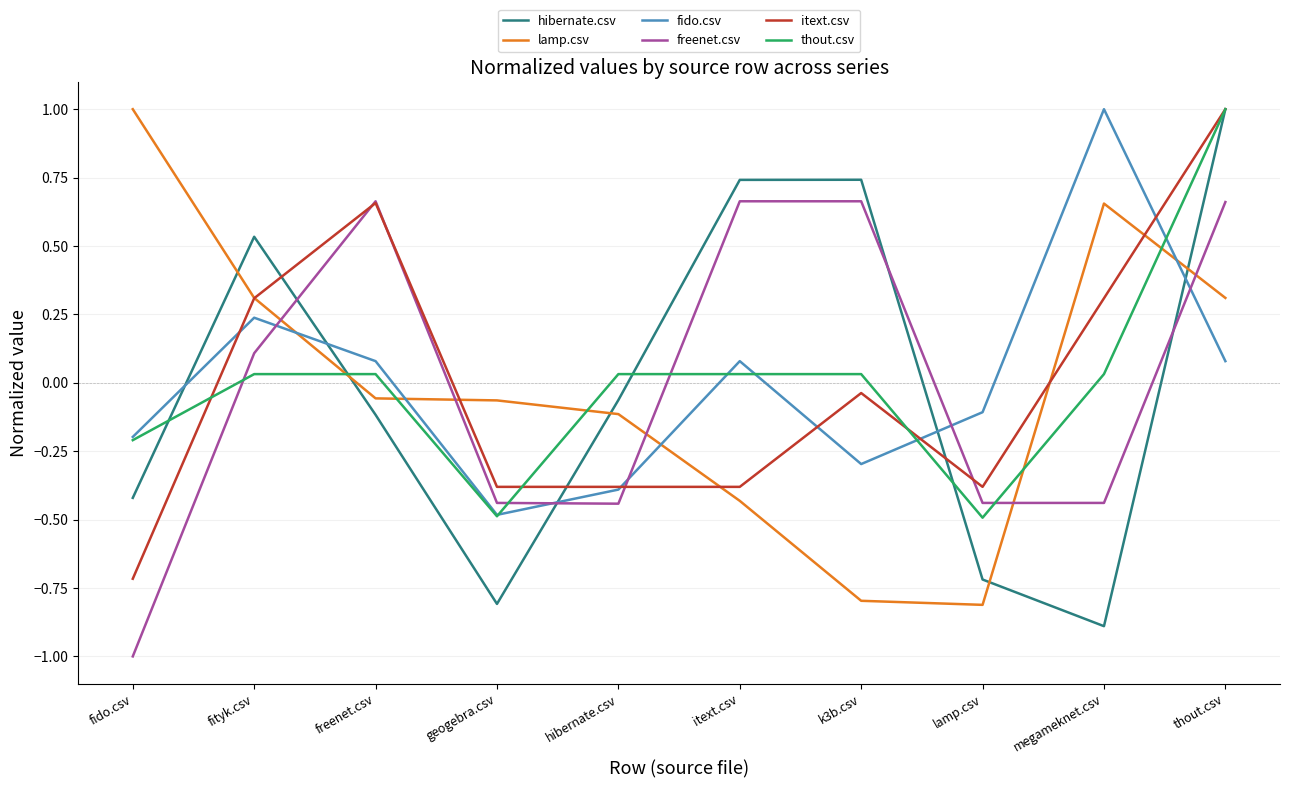

What is the total value across all series at lamp.csv?

-3.0